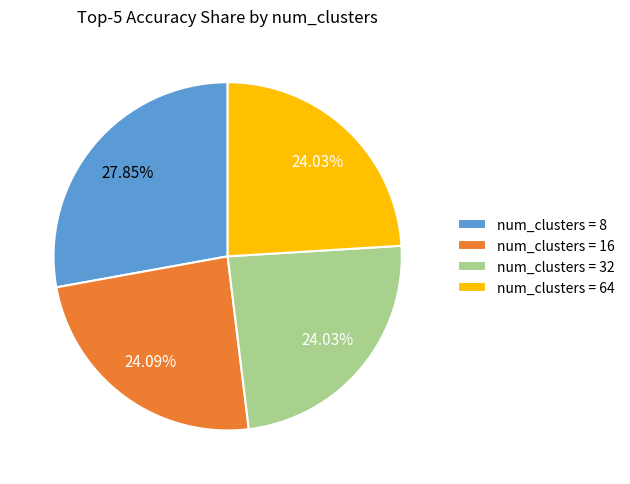

How many slices are in this pie chart?

4